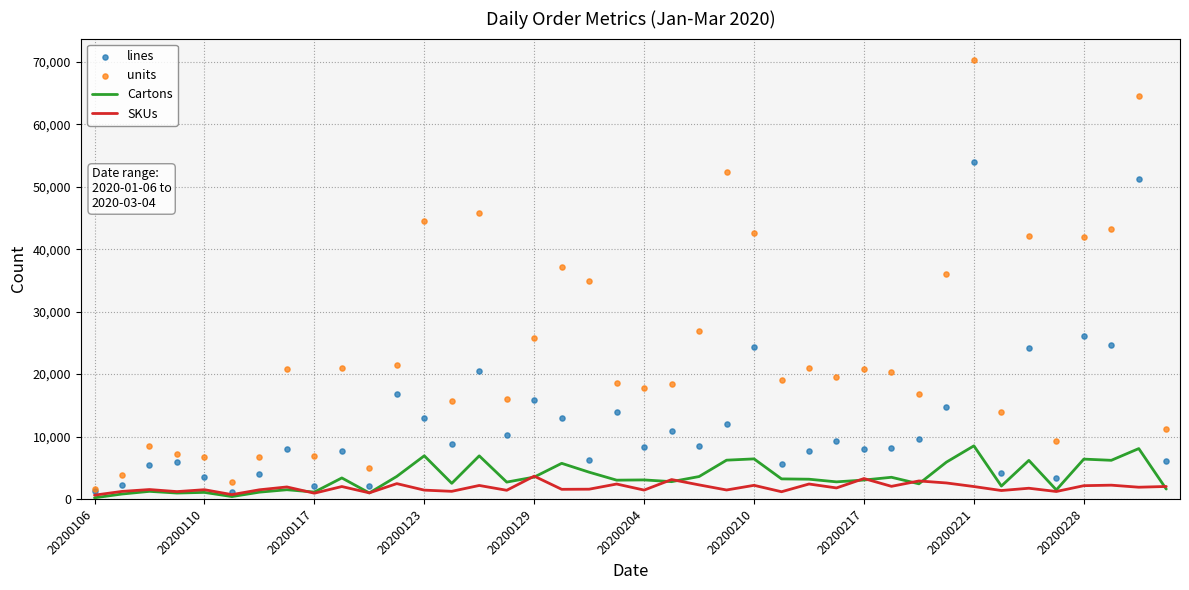

True or false: Cartons has a value of 6380 at 20200228.

True